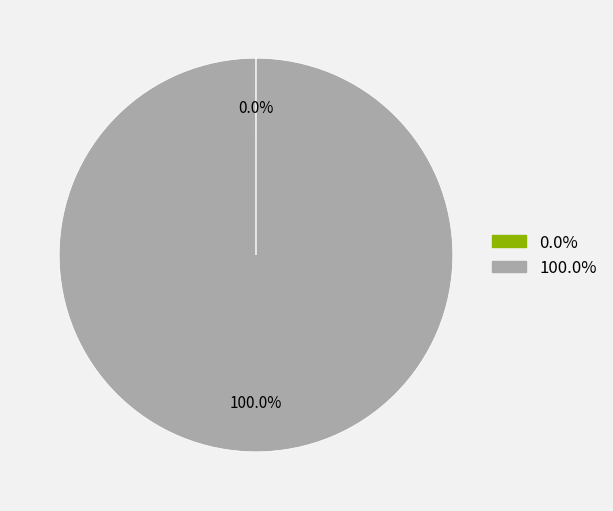

To the nearest percent, what is the average slice percentage?

50%